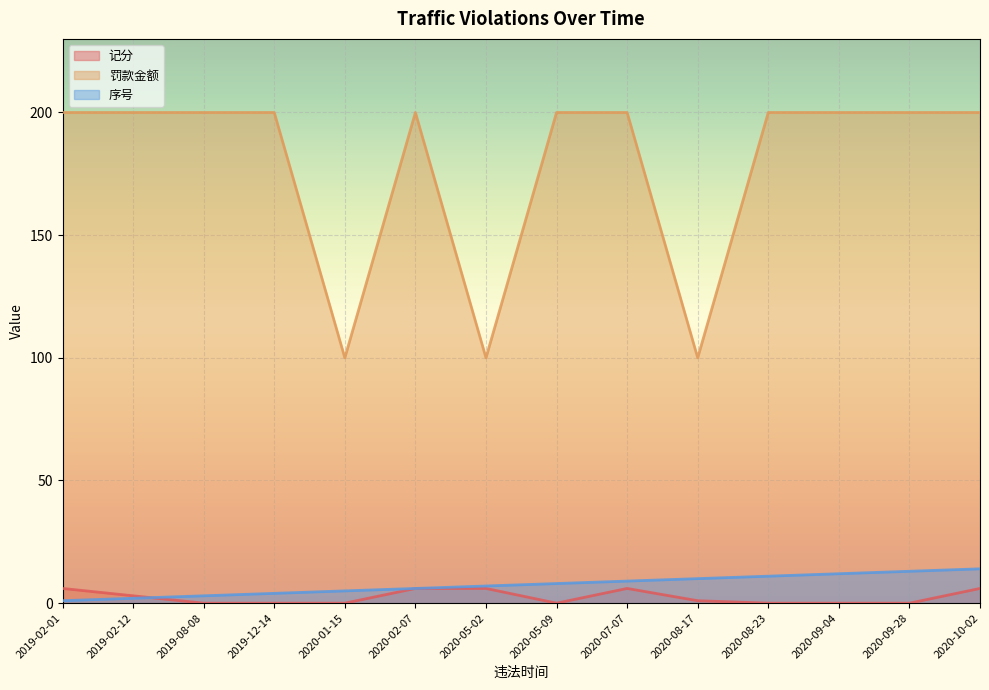

True or false: 罚款金额 has a value of 178 at 2020-08-17.

False